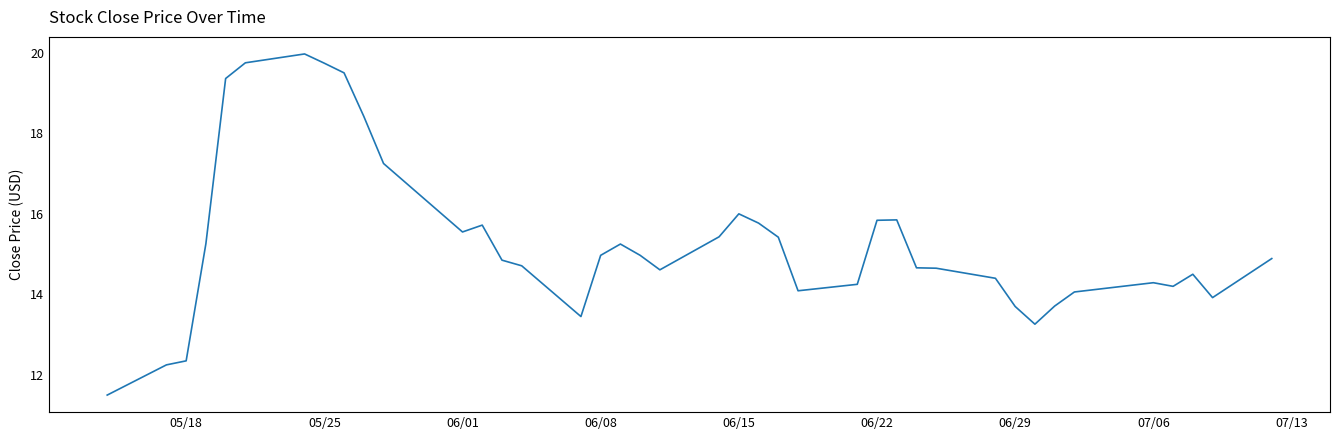

What is the difference between the maximum and minimum values?

8.5